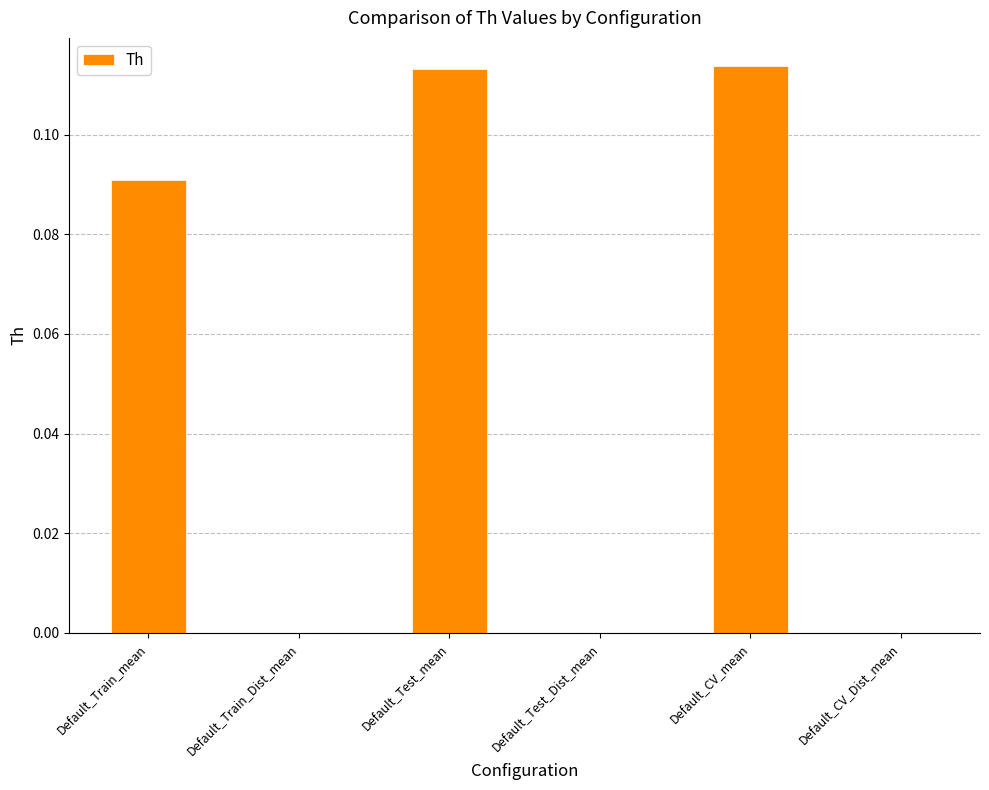

What is the change in value from Default_Test_mean to Default_Test_Dist_mean?

-0.1